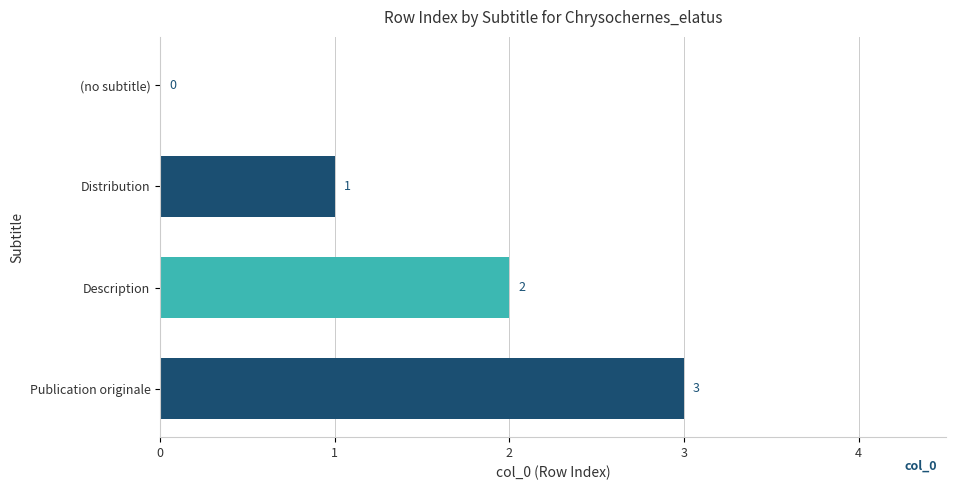

What is the sum of the values at (no subtitle) and Description?

2